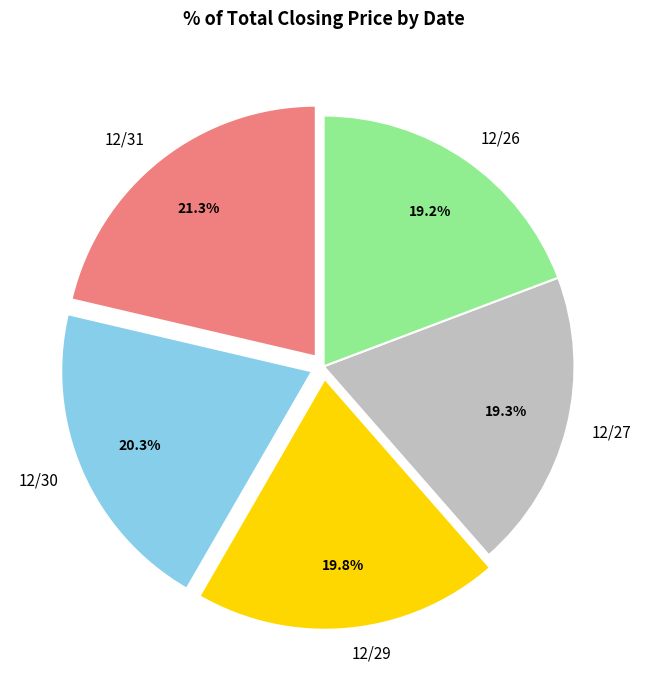

Is it true that 12/29 is 20% of the pie?

True